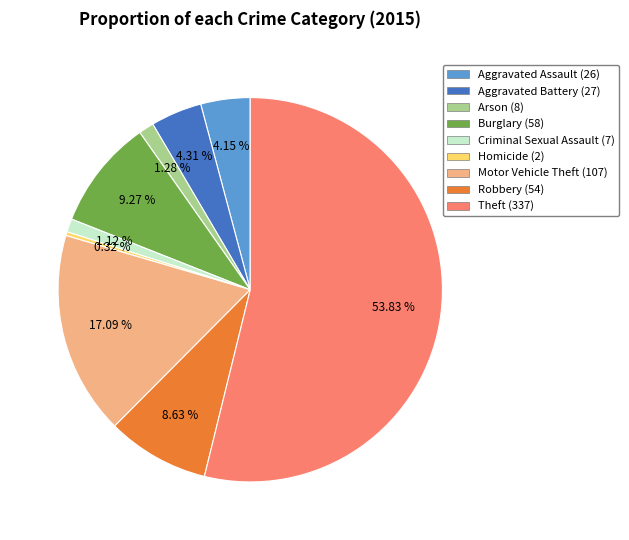

What portion of the pie excludes Aggravated Assault?

95.8%